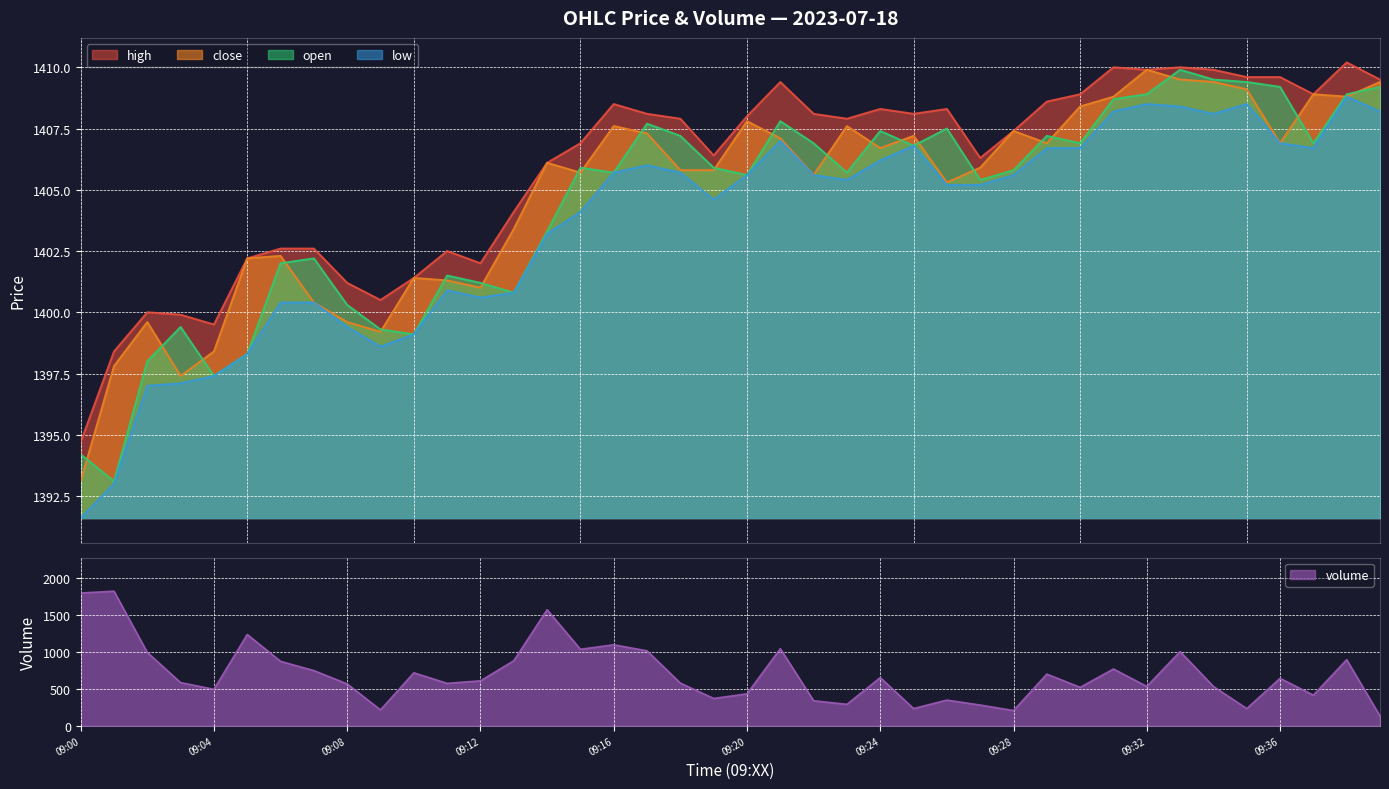

What is the difference between the second highest and second lowest values in the open series?

15.3